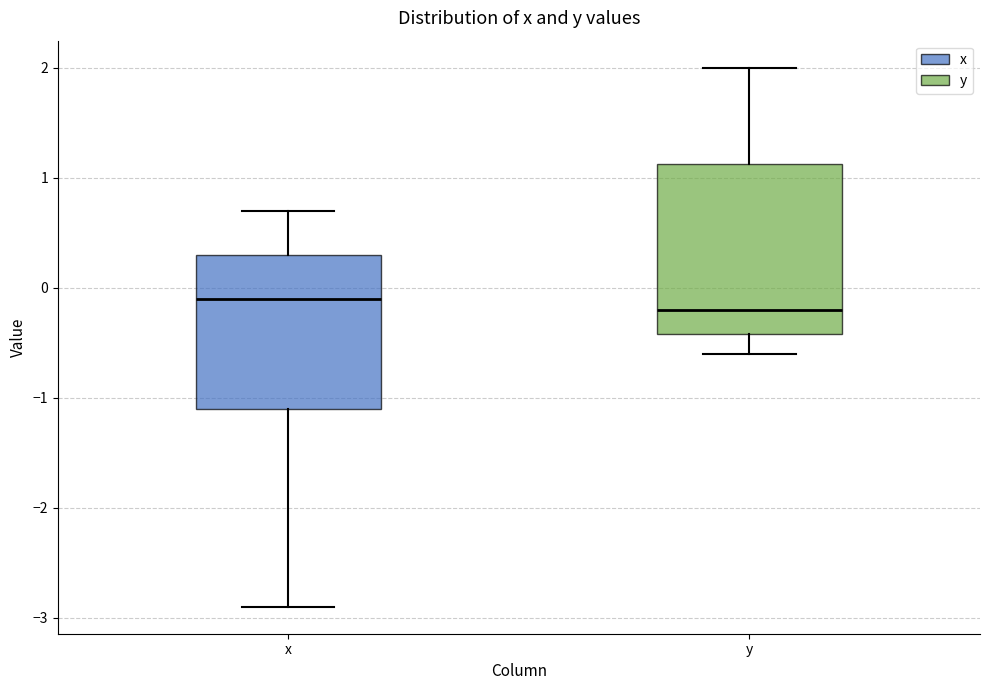

Reading left to right, transcribe this box plot: for each box, give where its median line is, the range the box spans, and where its two whiskers end, as read against the y-axis. The values are not printed on the chart, so give them approximately, as read against the axis.

x: median -0.1, box -1.1 to 0.3, whiskers -2.9 to 0.7
y: median -0.2, box -0.4 to 1.1, whiskers -0.6 to 2.0